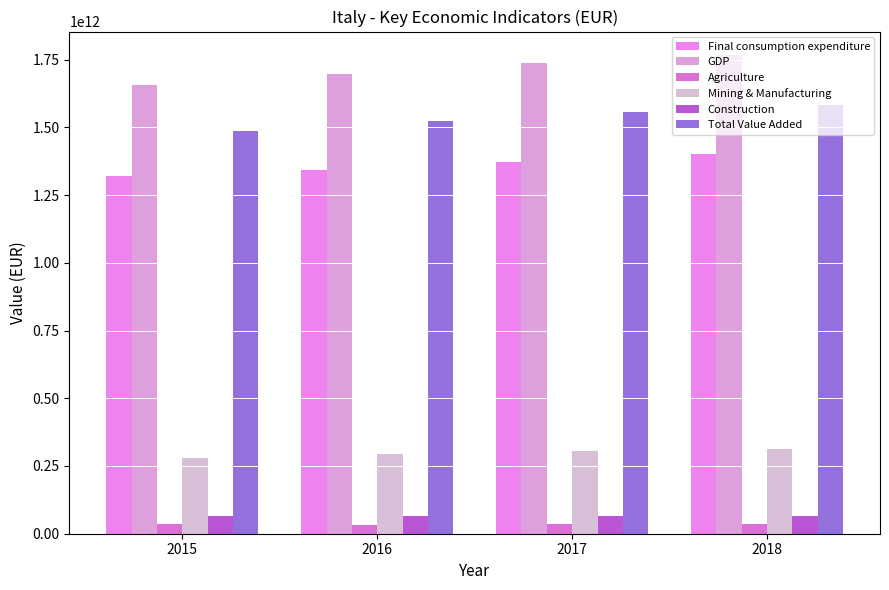

The Total Value Added series shows 1522917200000 at 2016. True or false?

True